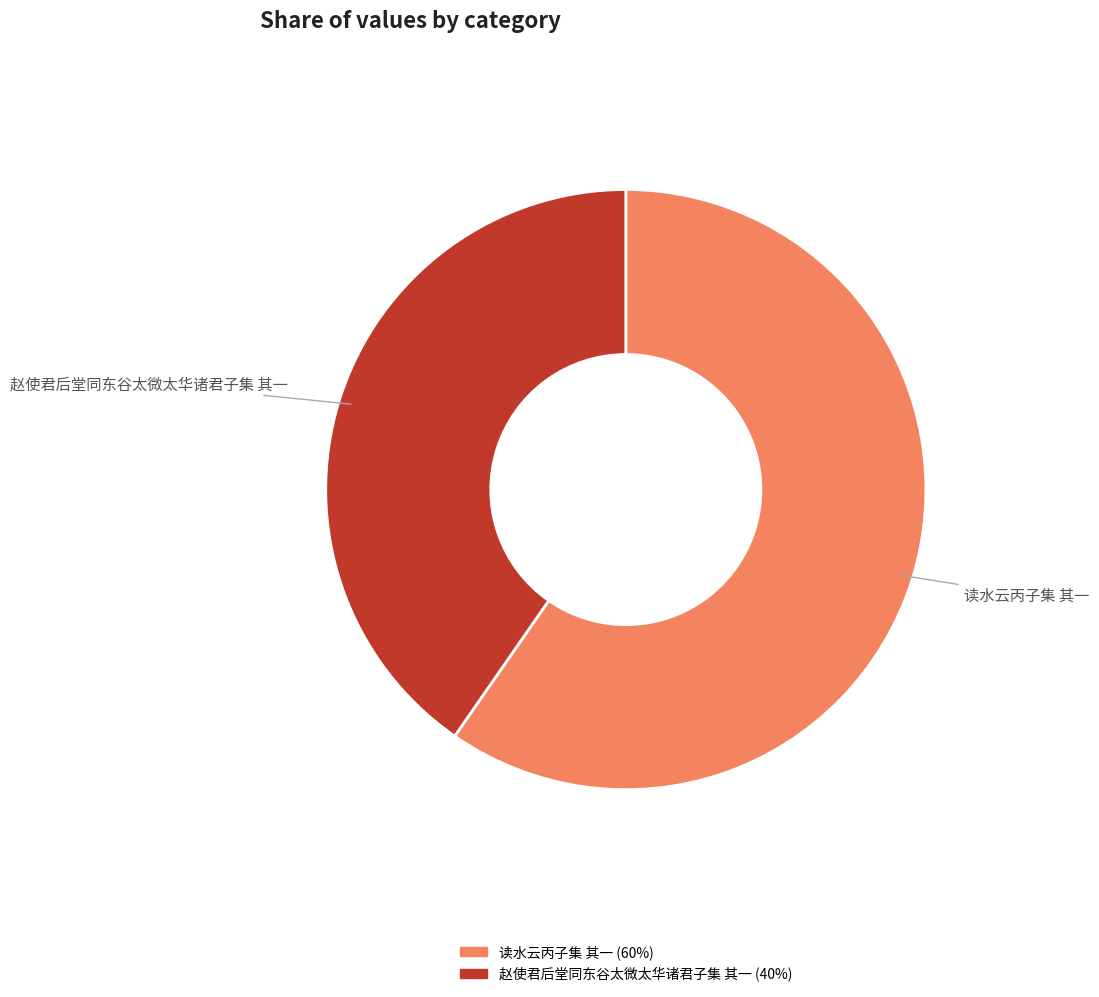

The 赵使君后堂同东谷太微太华诸君子集 其一 slice represents 40% of the pie. True or false?

True